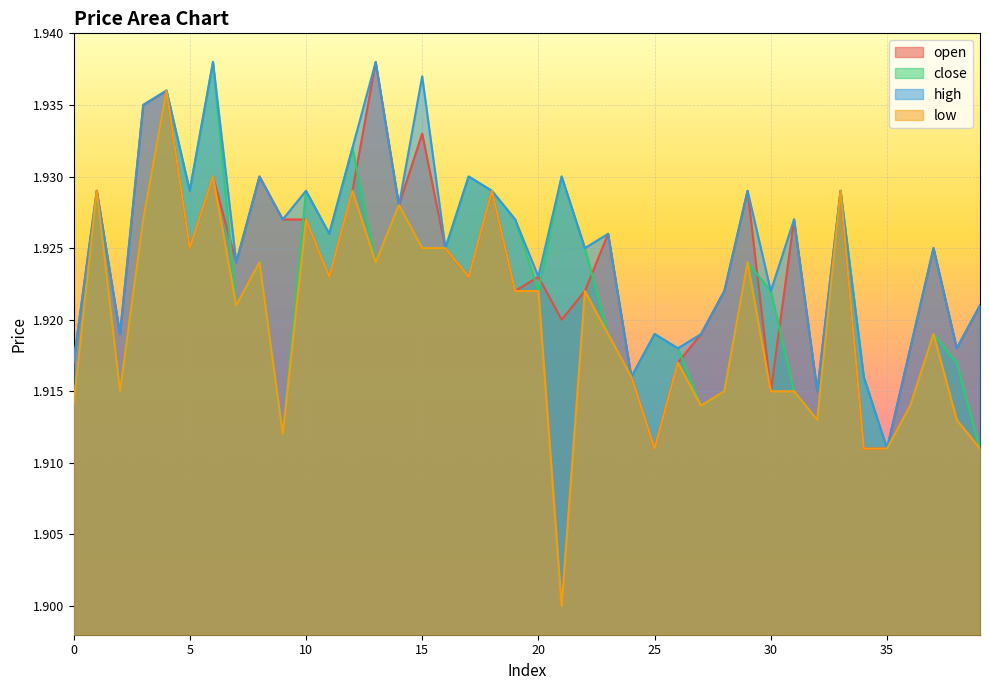

What is the approximate value of low at 39?

1.9